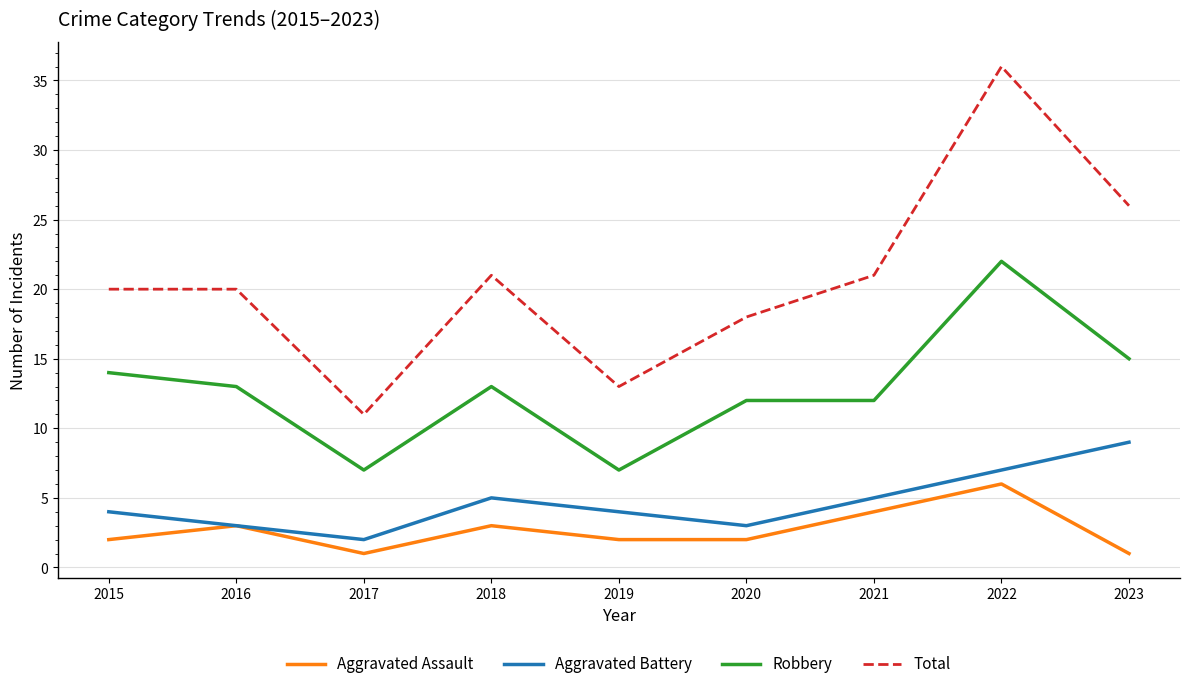

What is the sum of all Robbery values?

115